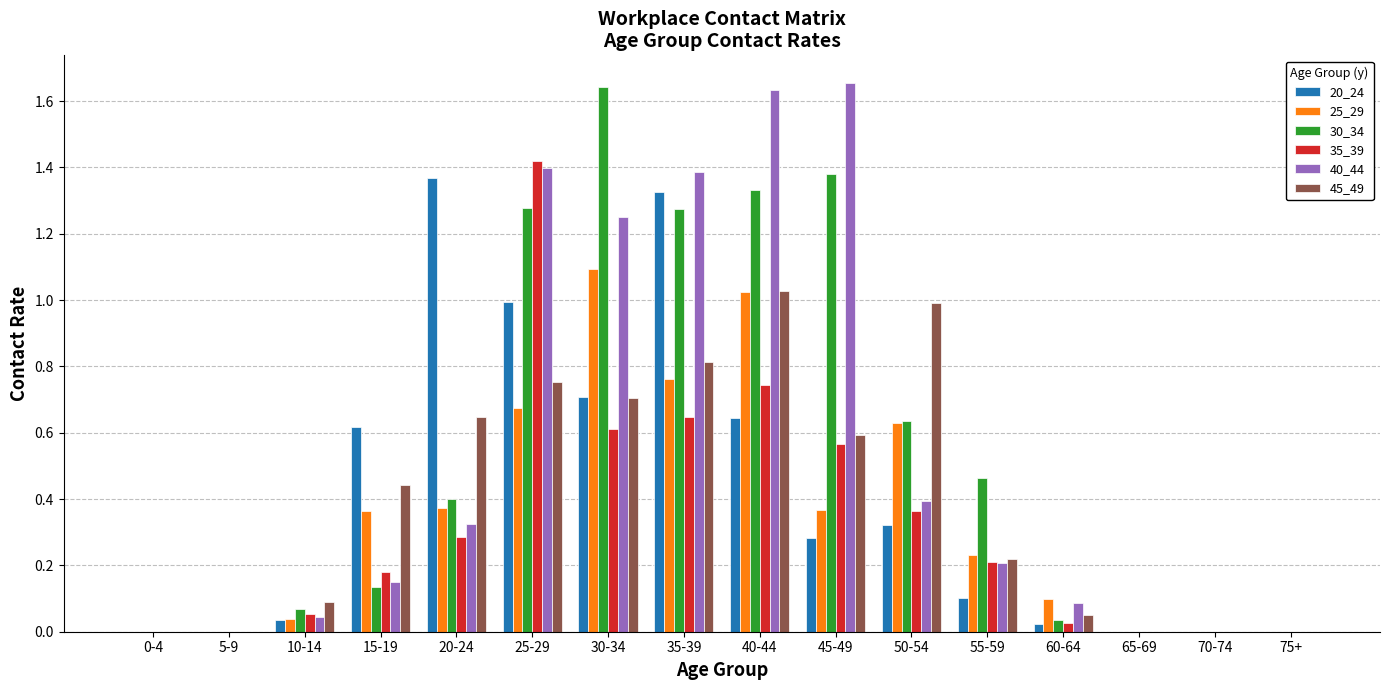

Which series changed the most between 5-9 and 15-19?

20_24